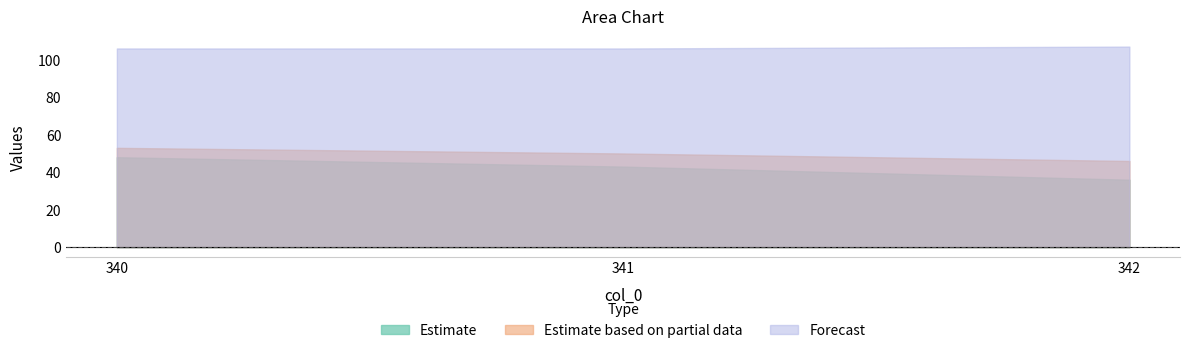

What is the sum of the col_2 values at 340.0 and 341.0?

103